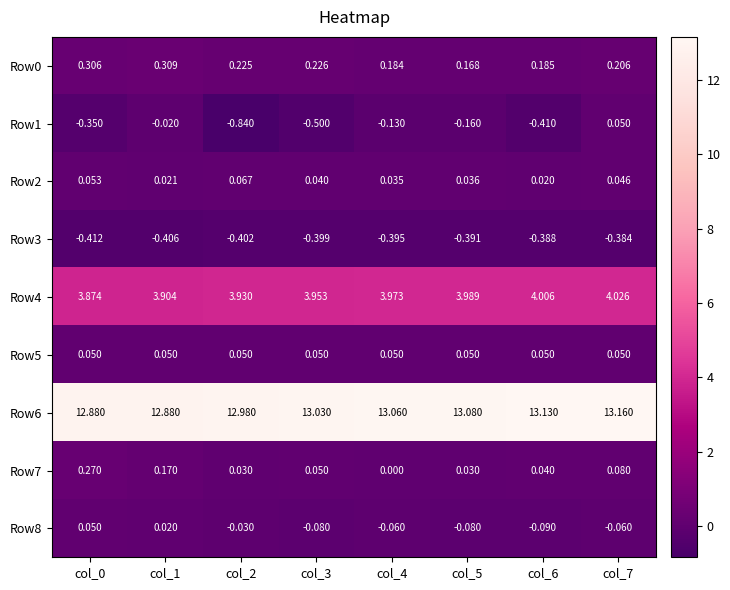

Is the value of Row8 at col_5 greater than the value of Row5 at col_1?

No